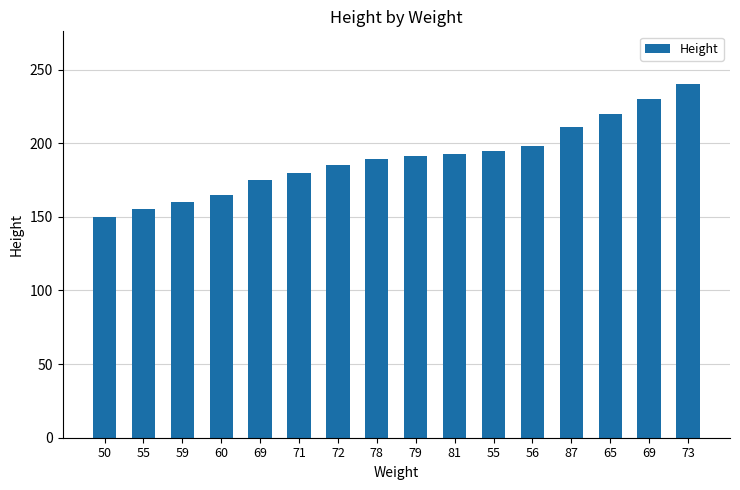

Rank the categories by value from lowest to highest.

50, 55, 59, 60, 69, 71, 72, 78, 79, 81, 55, 56, 87, 65, 69, 73